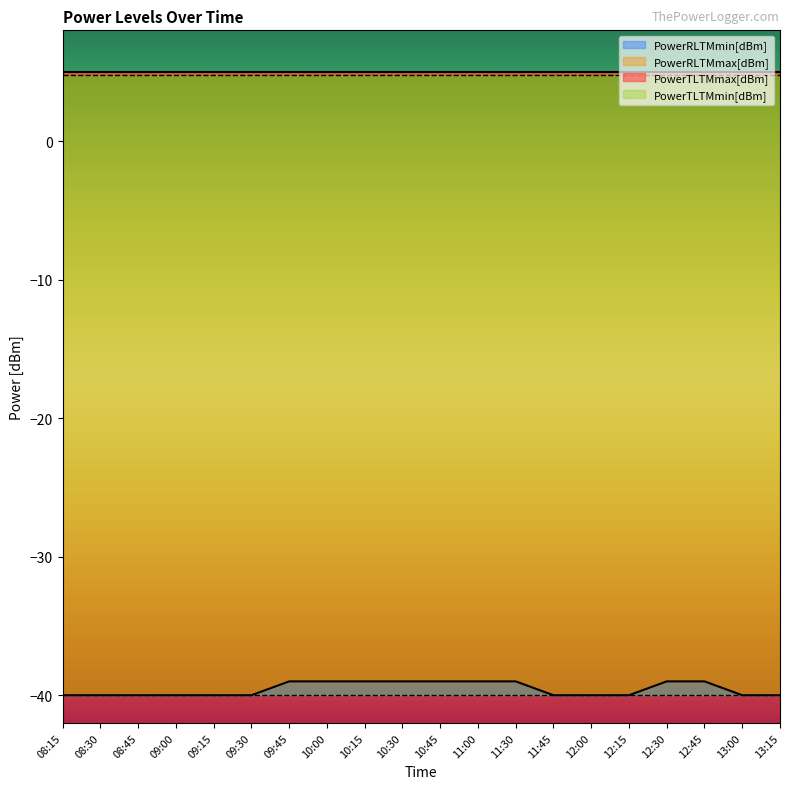

The value of PowerRLTMmin[dBm] at 10:00 is 1. True or false?

True